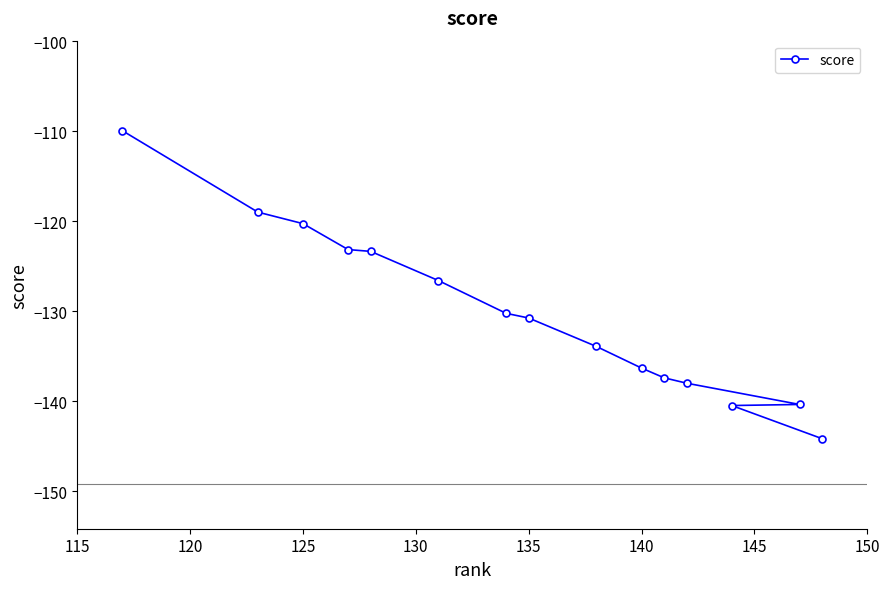

What is the smallest value displayed?

-144.2